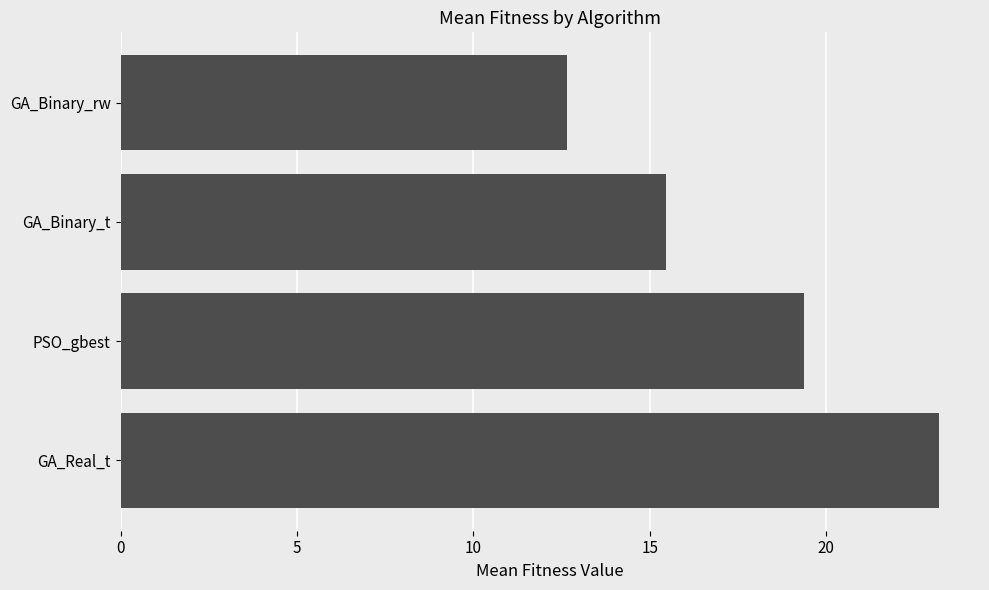

True or false: the data shows 26.9 at GA_Binary_t.

False